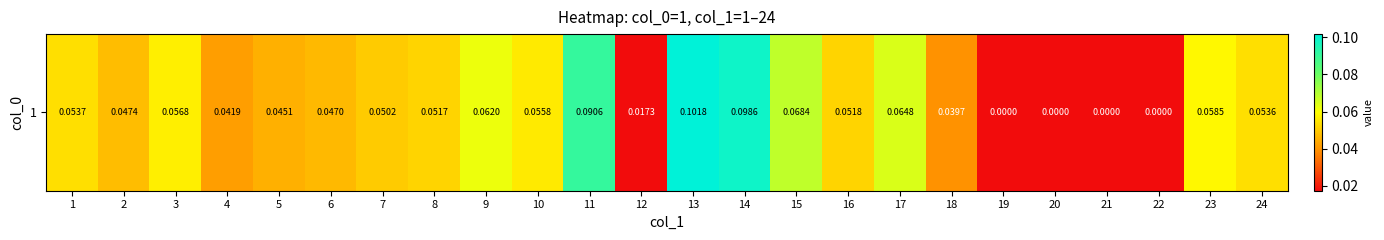

The value at 1 is 0.1. True or false?

True